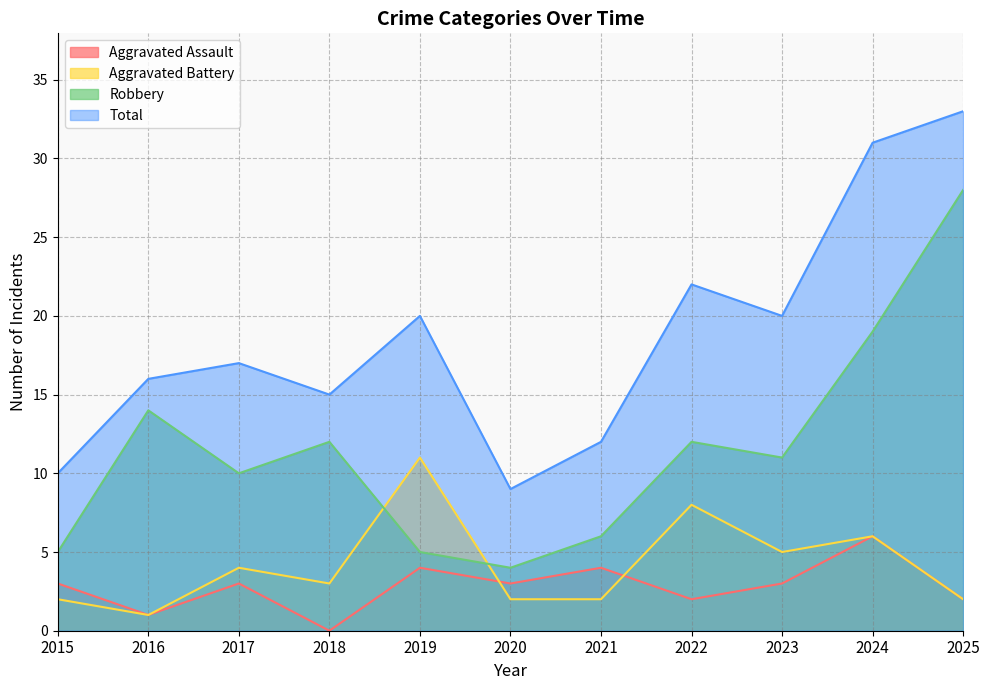

Reading left to right, list all the values displayed in this chart.

Aggravated Assault: 3	1	3	0	4	3	4	2	3	6	2
Aggravated Battery: 2	1	4	3	11	2	2	8	5	6	2
Robbery: 5	14	10	12	5	4	6	12	11	19	28
Total: 10	16	17	15	20	9	12	22	20	31	33